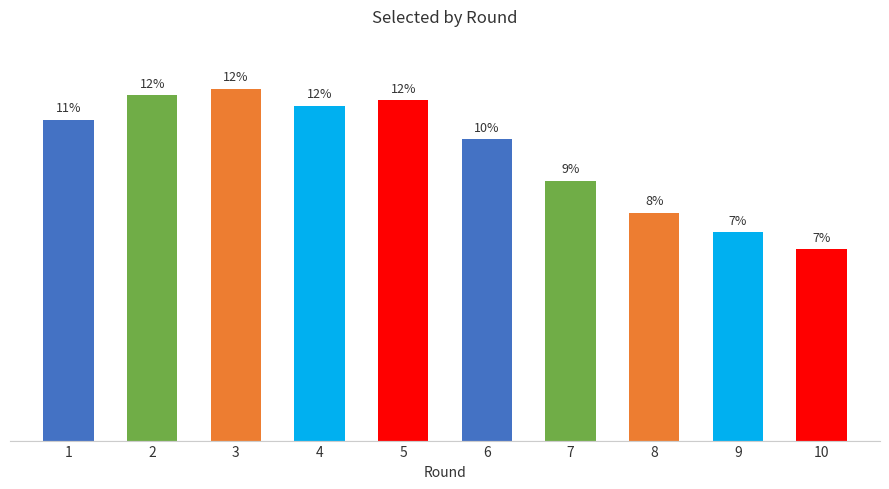

What is the minimum value shown in the chart?

6.6